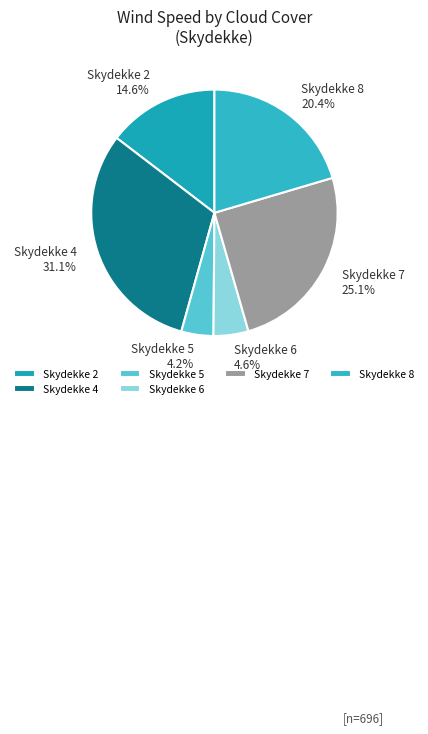

Does Skydekke 7 25.1% account for over 50% of the chart?

No